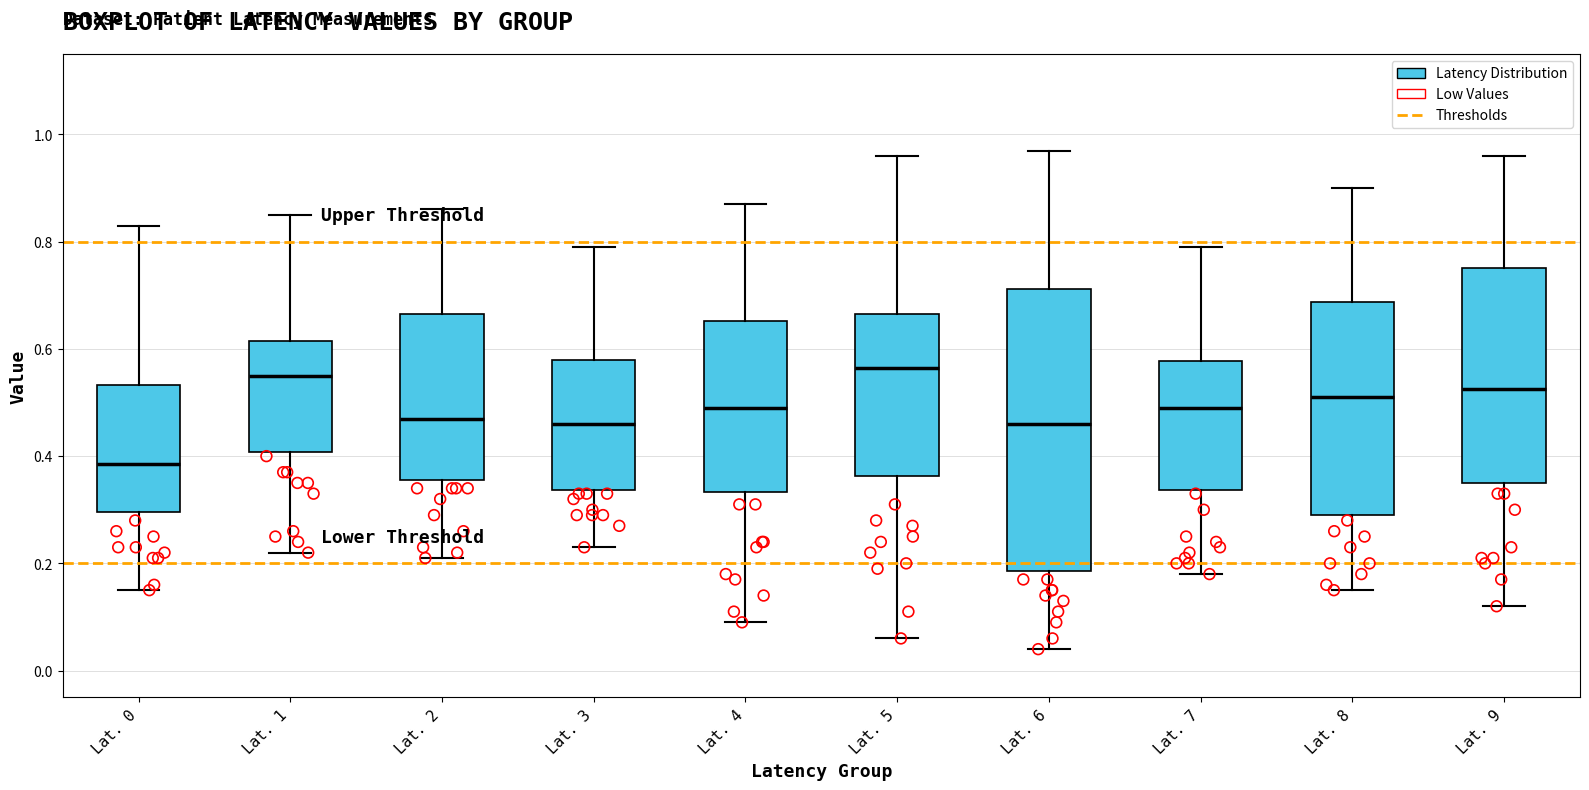

Where does the lower whisker of the box for Lat. 2 end on the y-axis? The values are not printed on the chart, so give them approximately, as read against the axis.

0.22